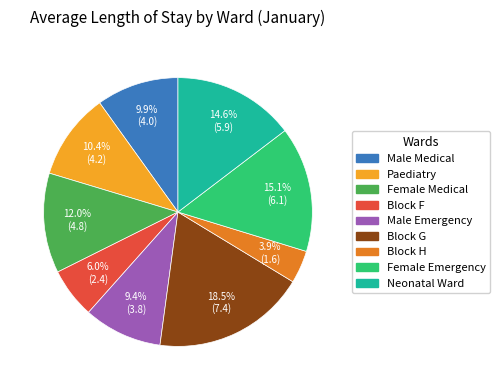

The Neonatal Ward slice represents 9% of the pie. True or false?

False